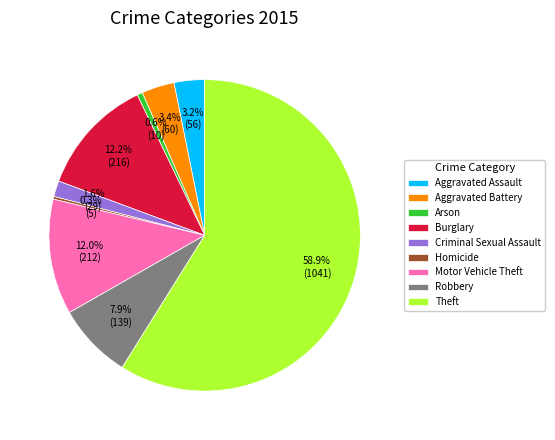

Which category has the biggest portion of the pie?

Theft